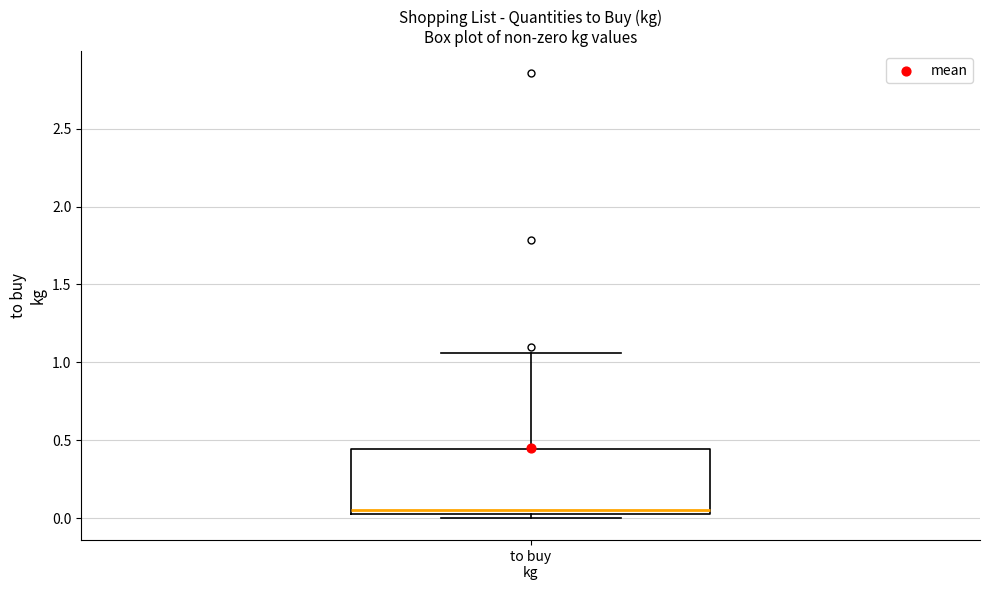

Read this box plot against the y-axis: the position of the median line, the range covered by the box, and the ends of both whiskers. The values are not printed on the chart, so give them approximately, as read against the axis.

median 0.05 (just above the box's lower edge), box 0.05 to 0.45, whiskers 0.00 to 1.05